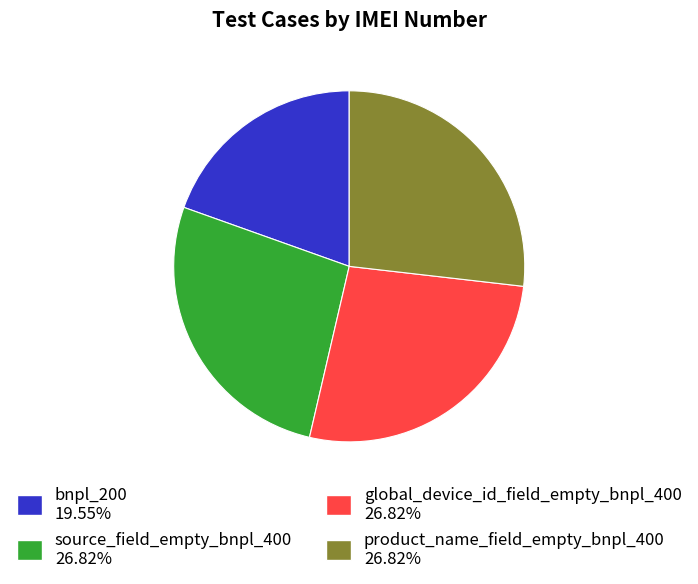

Is there any slice that represents more than half of the pie?

No